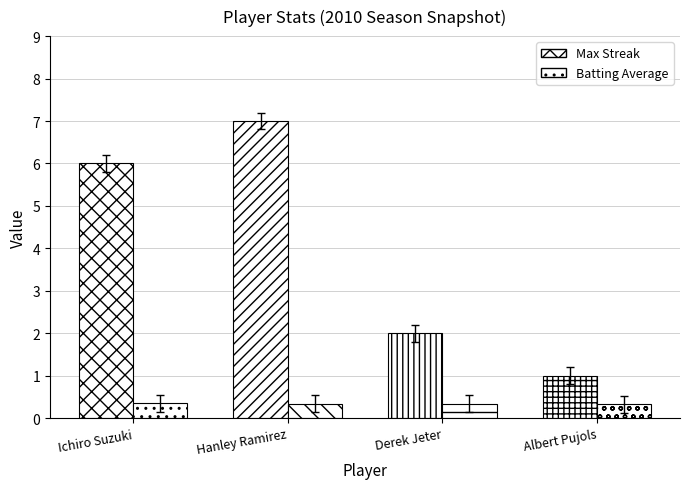

Which series has the largest range (max minus min)?

Max Streak